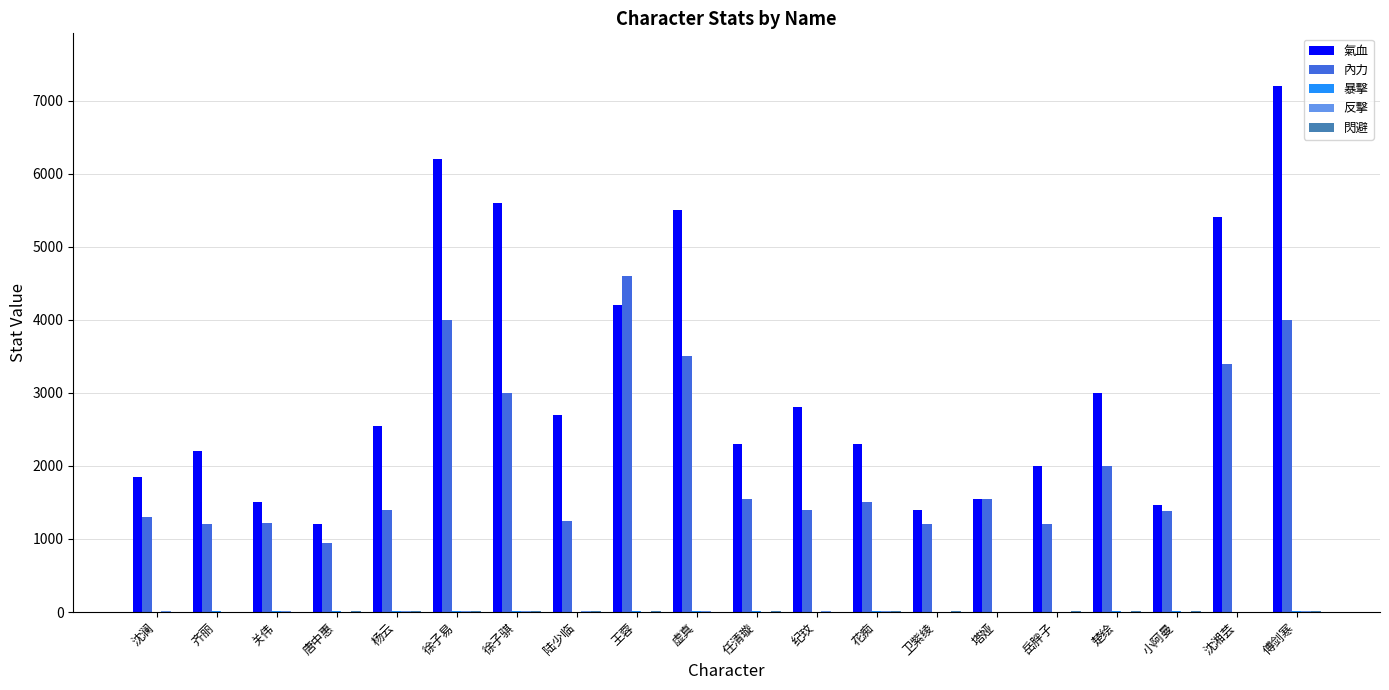

Between 沈澜 and 唐中惠, which series saw the biggest shift?

氣血